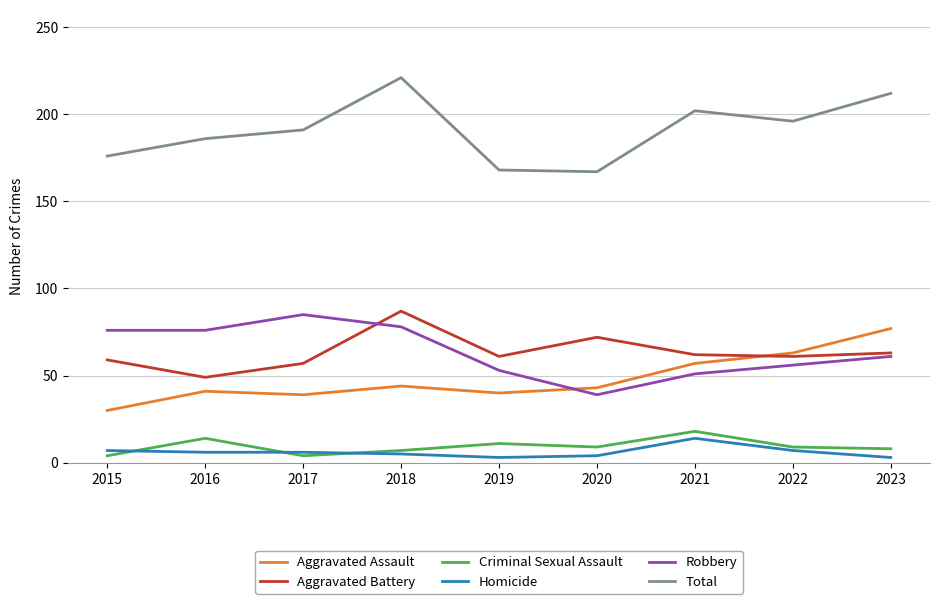

The Aggravated Battery series shows 72 at 2020. True or false?

True